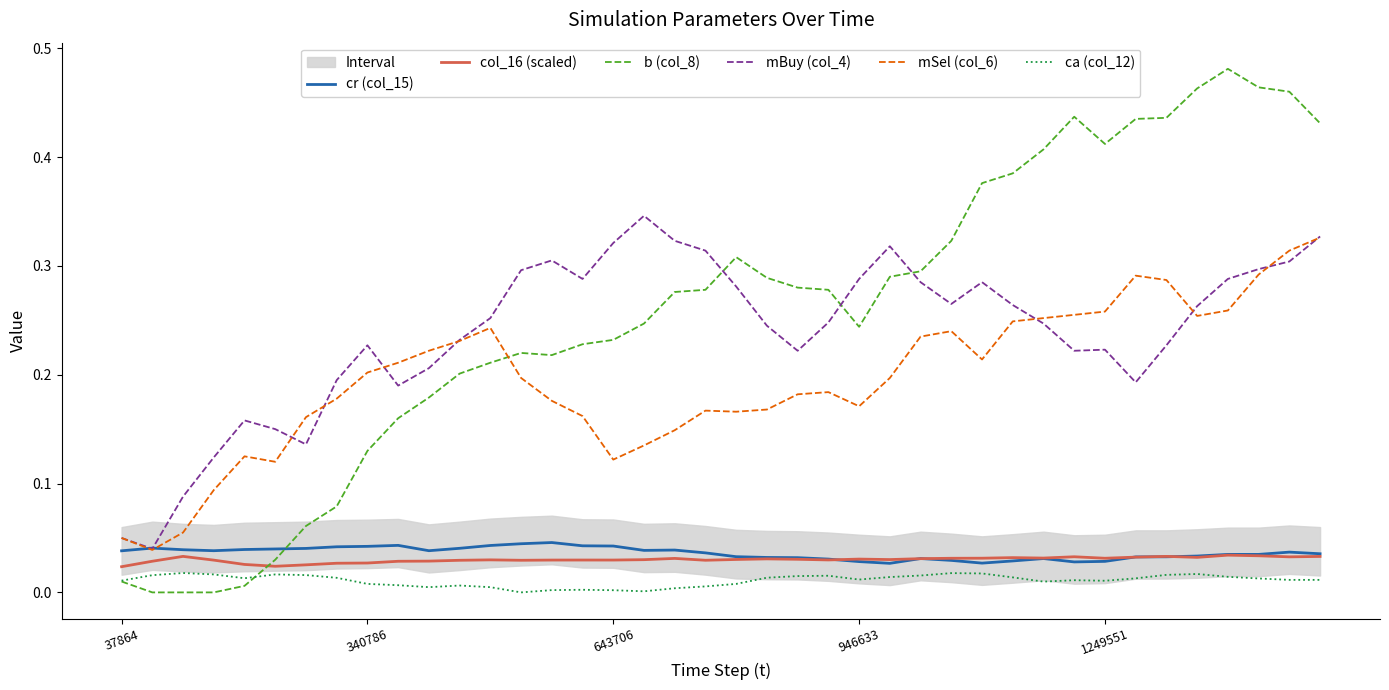

How many intersections are there between col_16 (scaled) and b (col_8)?

1